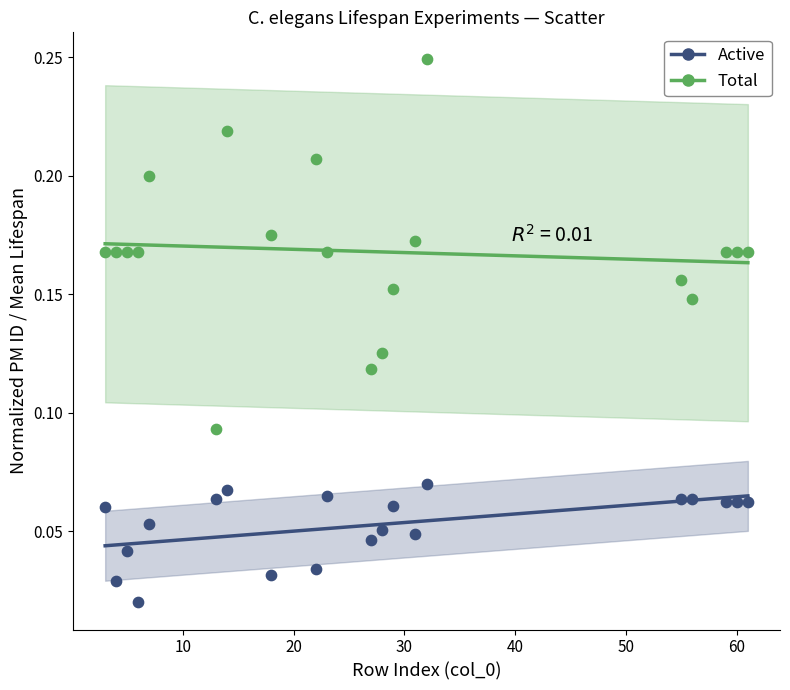

Which series has the largest Y range (max minus min)?

Total